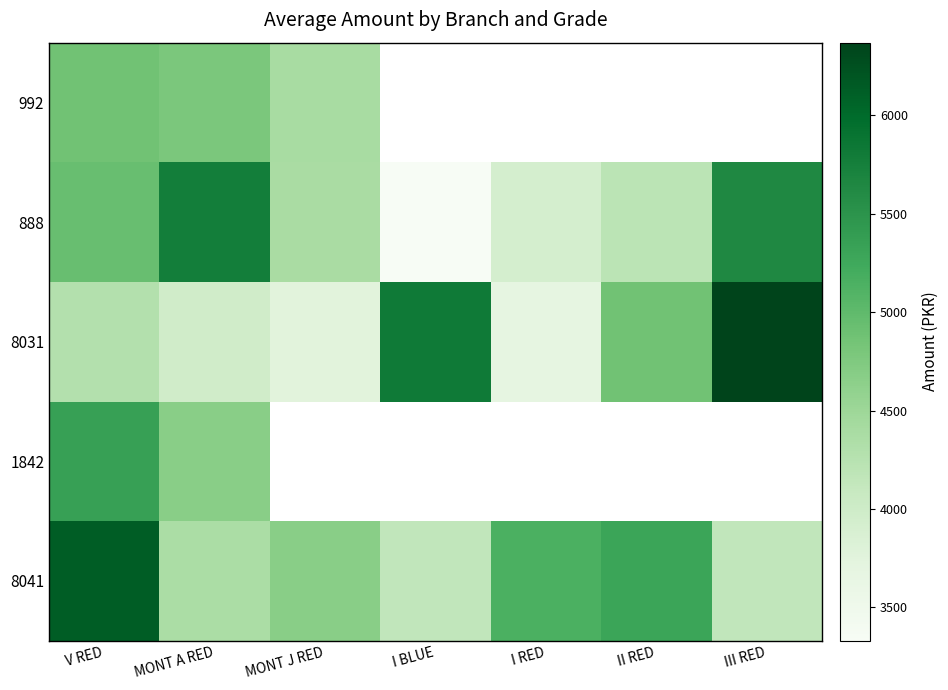

What is the total value across all series at V RED?

25570.0